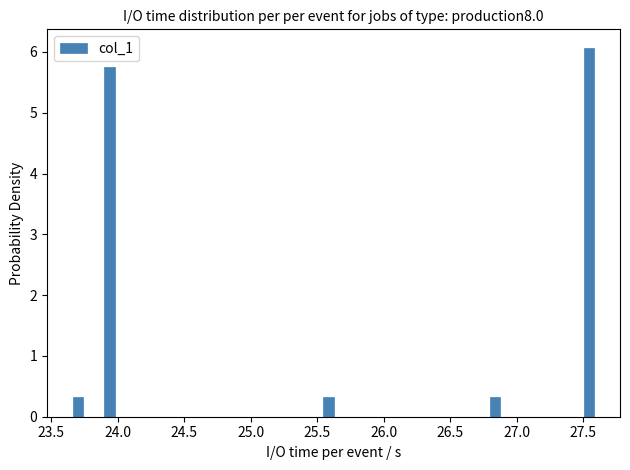

Read against the x-axis, roughly where is the centre of the tallest bar?

27.55